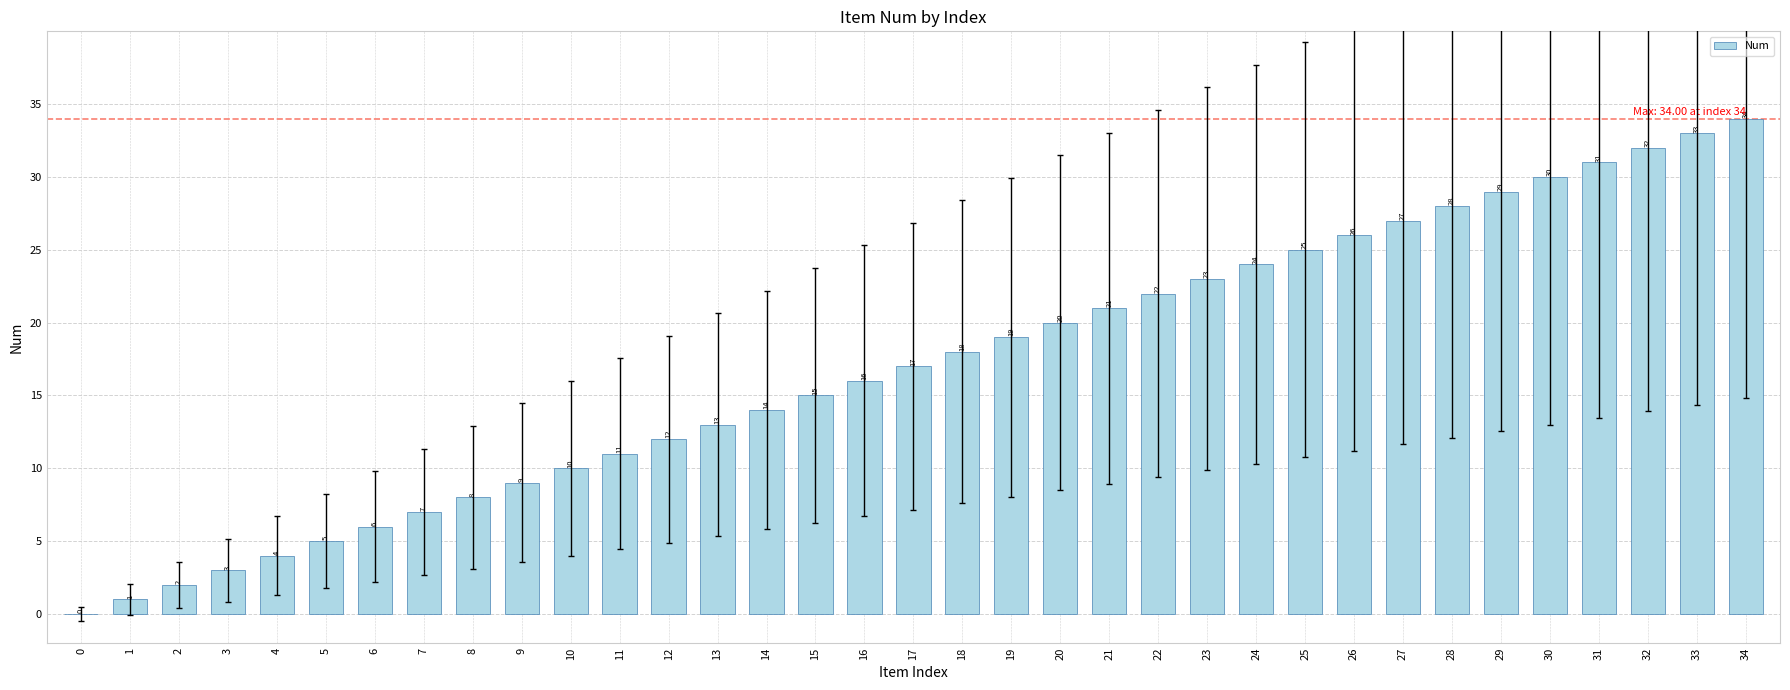

At which label is the value closest to 17?

17